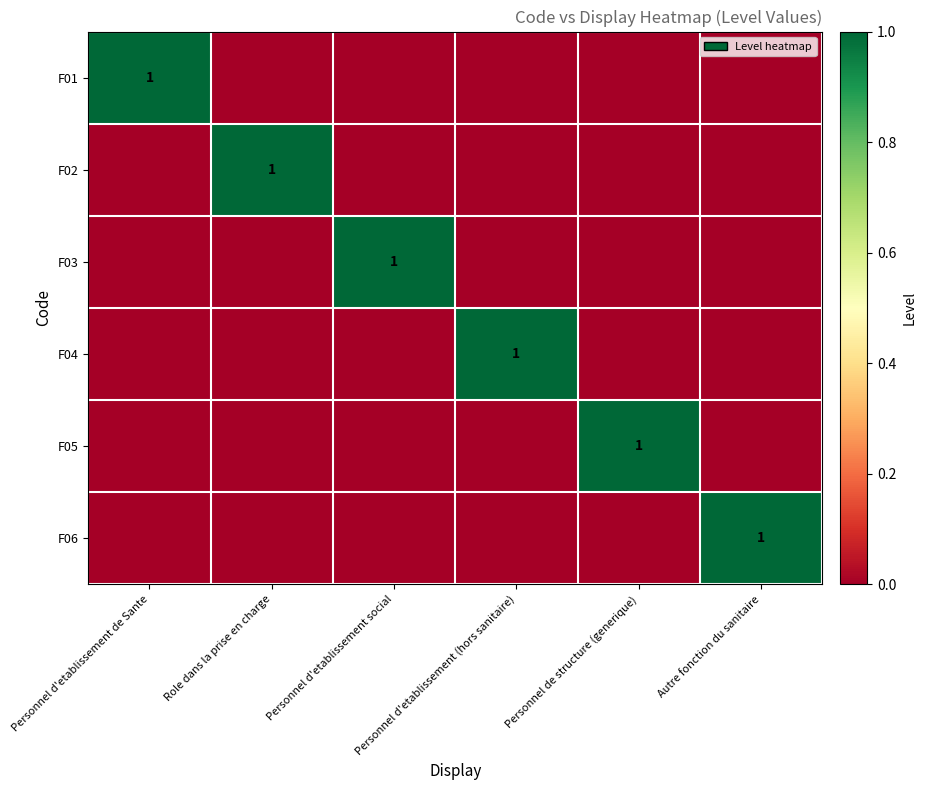

Is it true that F05 equals 1 at Personnel d'etablissement social?

False